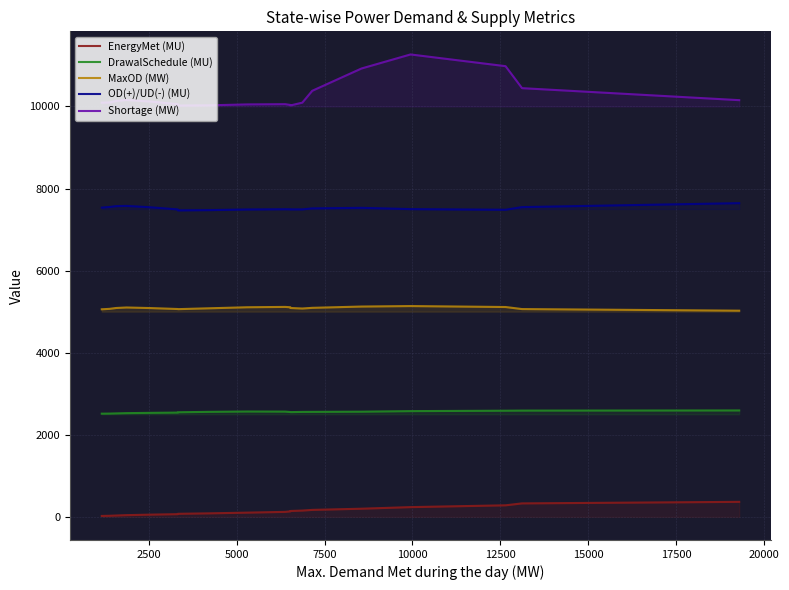

Which series has the largest total across all categories?

Shortage (MW)